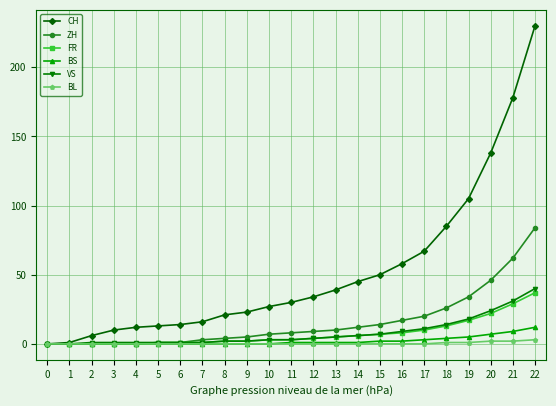

What is the greatest value displayed?

230